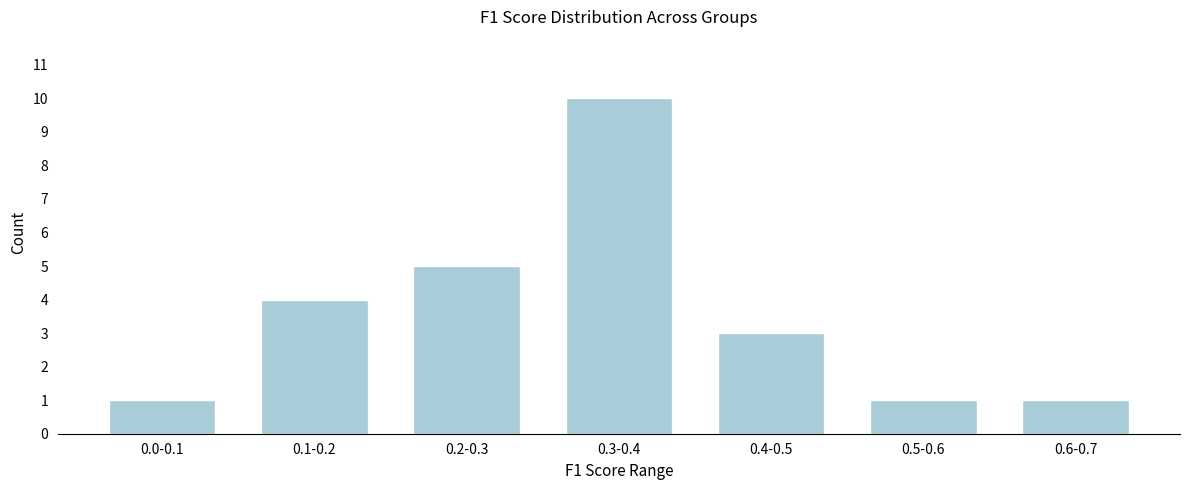

Reading left to right, what are all the values shown in this chart?

1	4	5	10	3	1	1